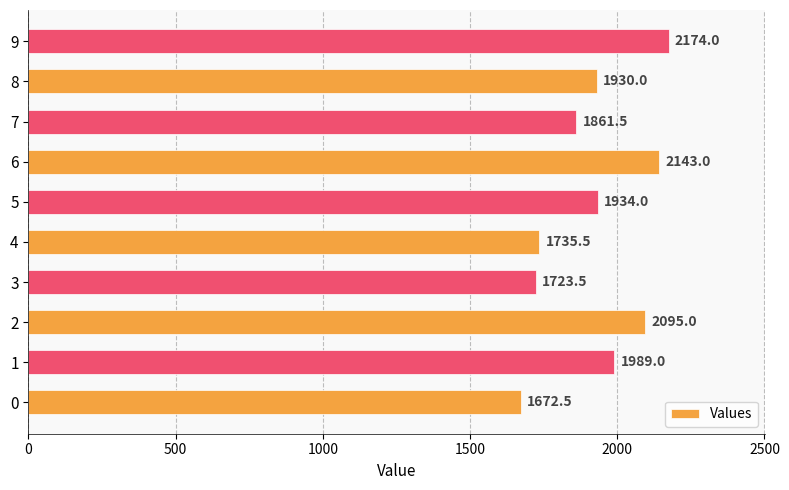

List the labels in order of value, smallest first.

0, 3, 4, 7, 8, 5, 1, 2, 6, 9